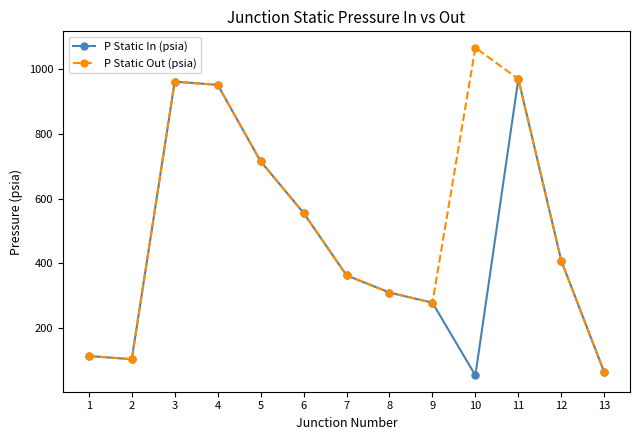

Reading left to right, extract all data points from this chart.

P Static In (psia): 1=114.5	2=104.8	3=960.2	4=950.5	5=714.7	6=555.7	7=363.2	8=310.2	9=278.8	10=55.0	11=968.6	12=408.4	13=64.5
P Static Out (psia): 1=114.5	2=104.8	3=960.2	4=950.5	5=714.7	6=555.7	7=363.2	8=310.2	9=278.8	10=1064.9	11=968.6	12=408.4	13=64.5